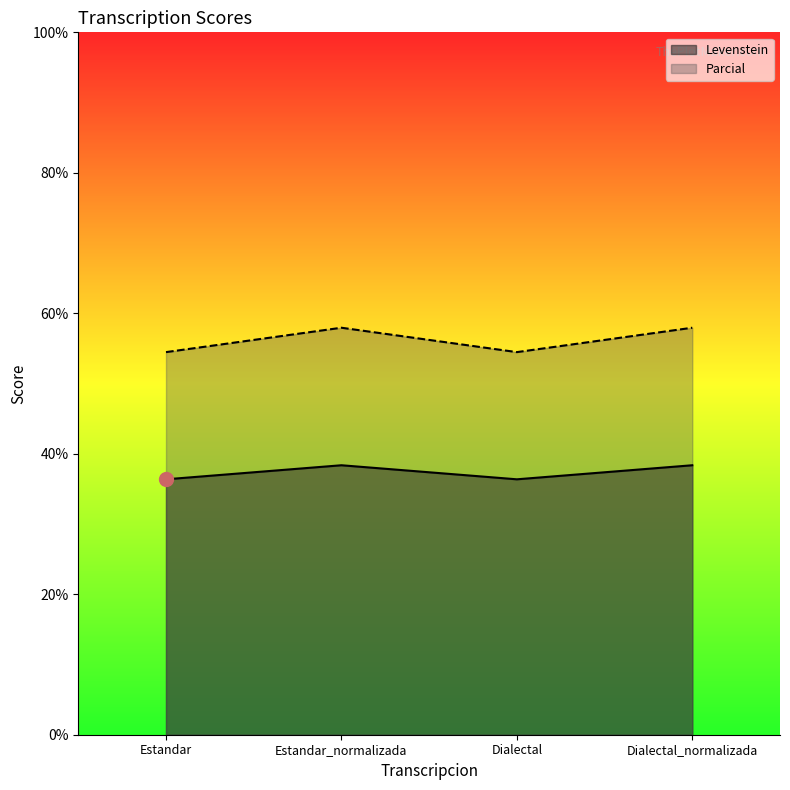

How many lines are shown in the chart?

2